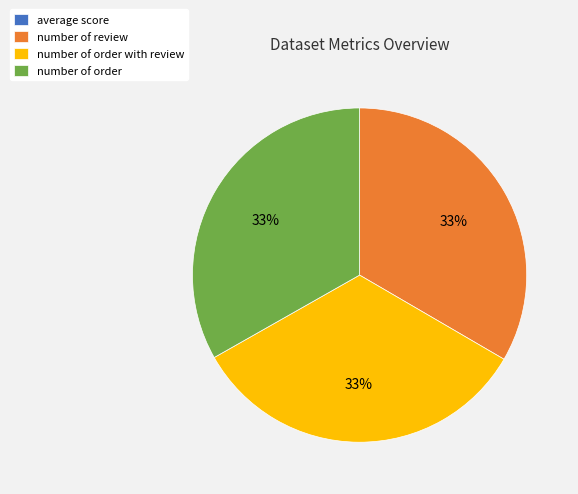

Is there any slice that represents more than half of the pie?

No